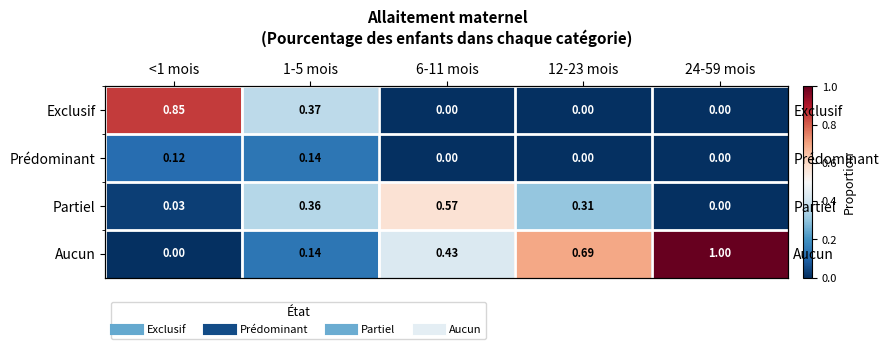

Where is Aucun nearest to the value 0?

<1 mois